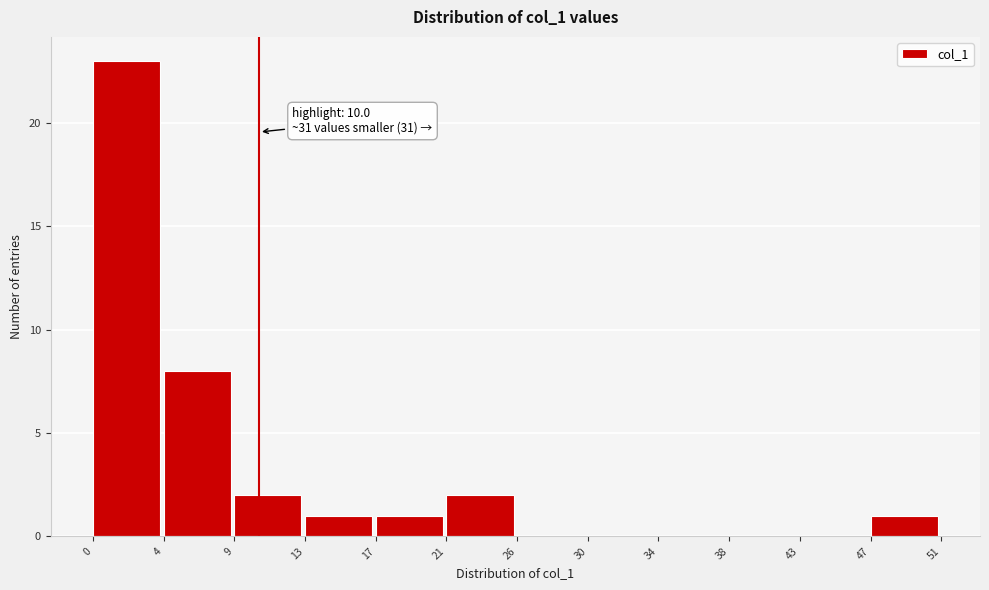

Which range on the x-axis has the tallest bar?

0 to 4